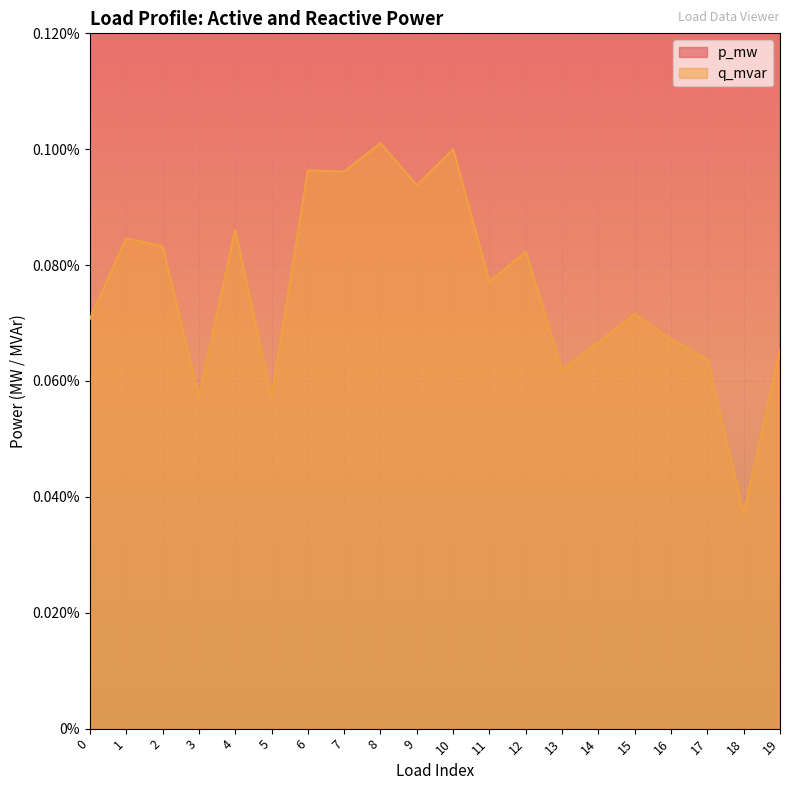

Rank the series by their average value, from lowest to highest.

q_mvar, p_mw